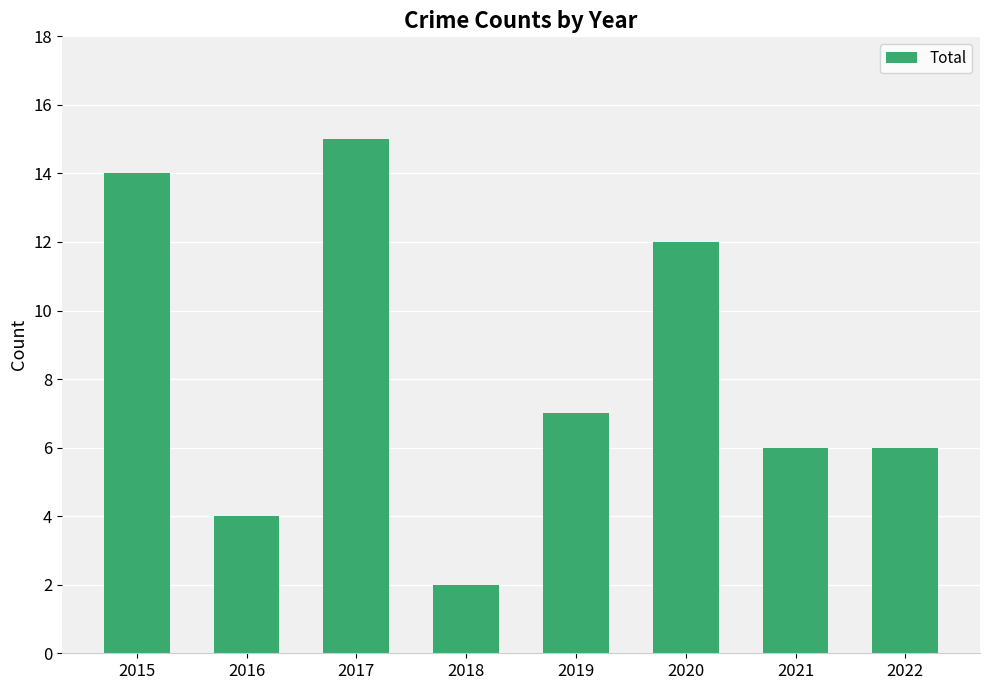

What is the value of the 3rd bar from the left?

15